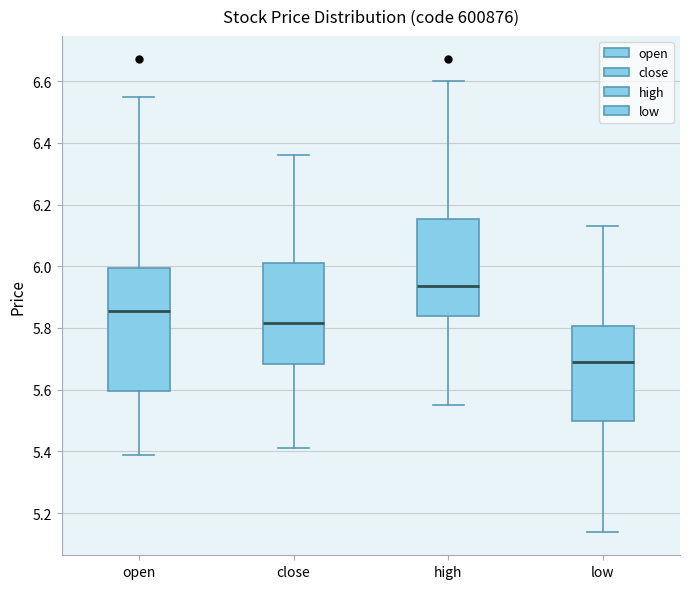

Comparing the boxes themselves (not the whiskers), which one is the tallest?

open